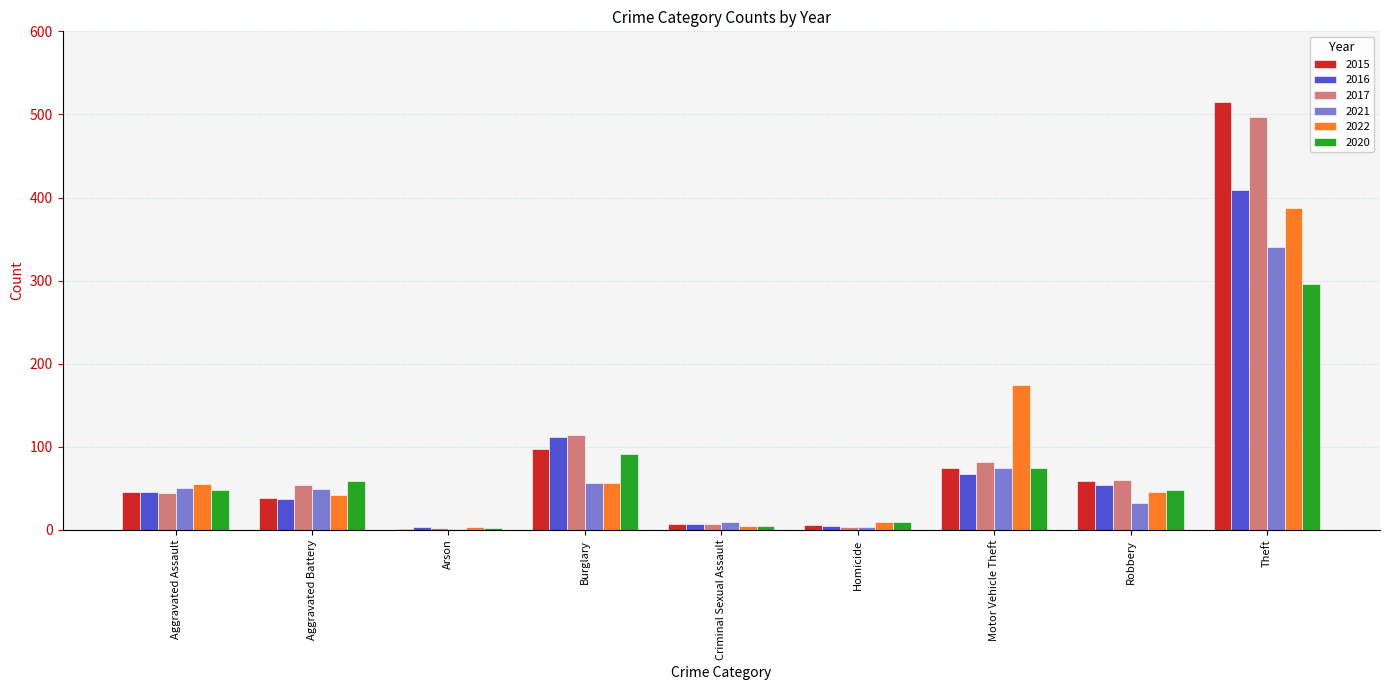

The 2016 series shows 409 at Theft. True or false?

True